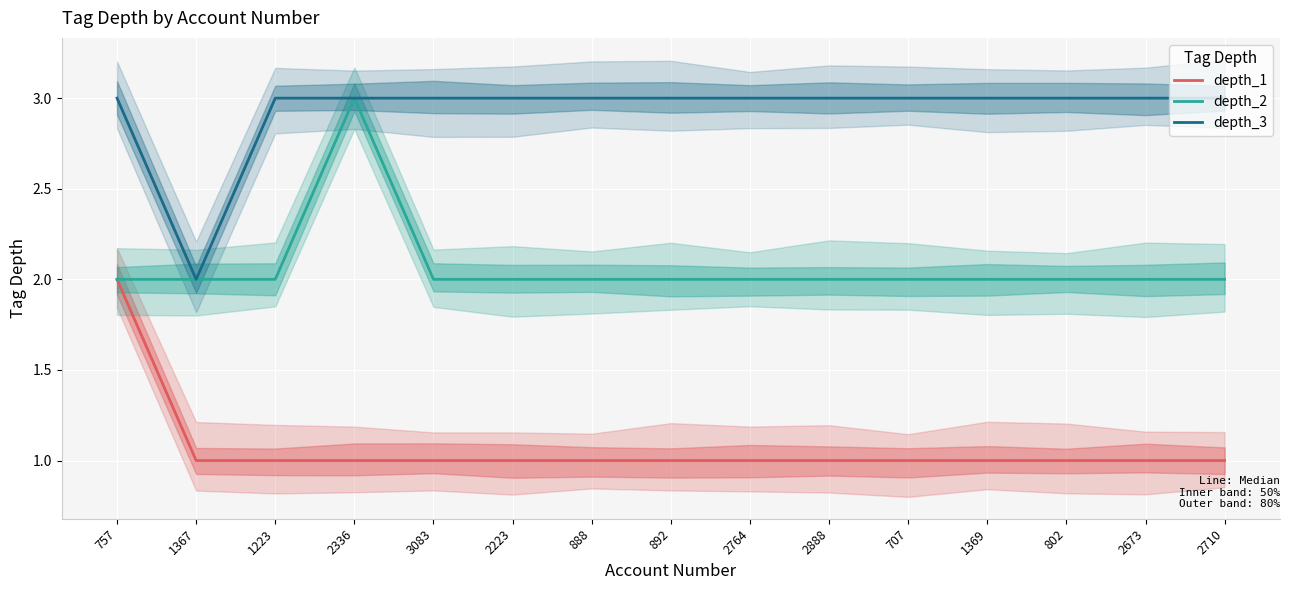

Where is depth_2 nearest to the value 2?

757